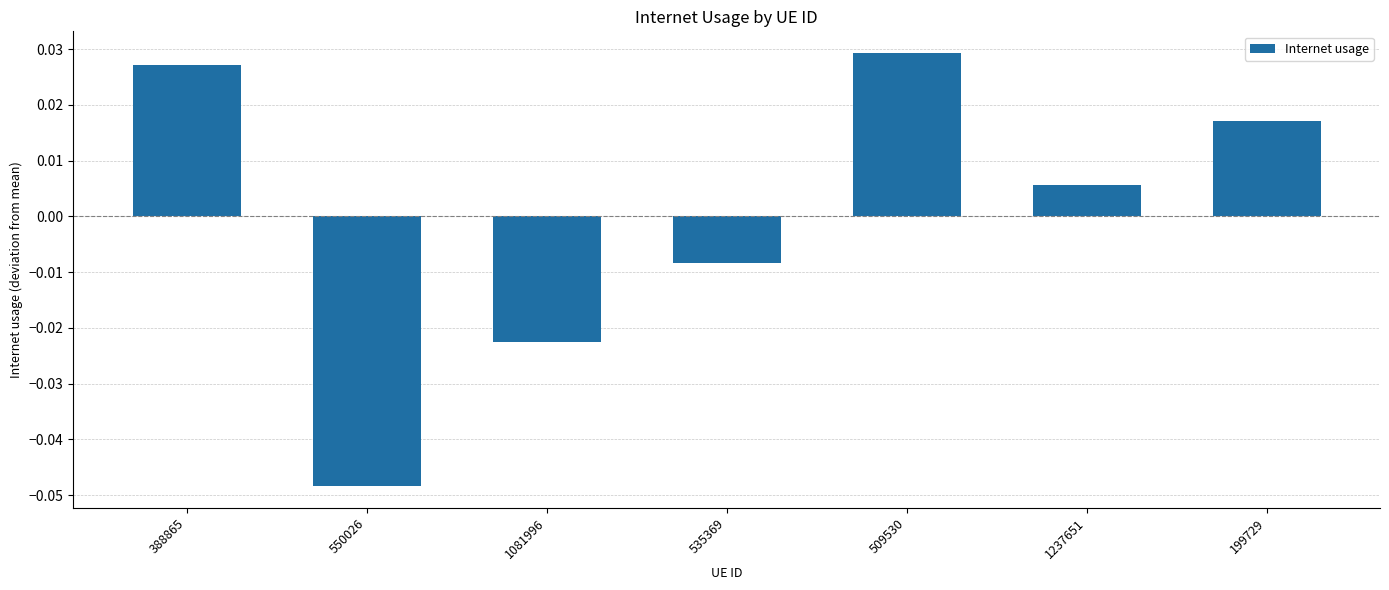

Which has a higher value, 550026 or 1237651?

1237651